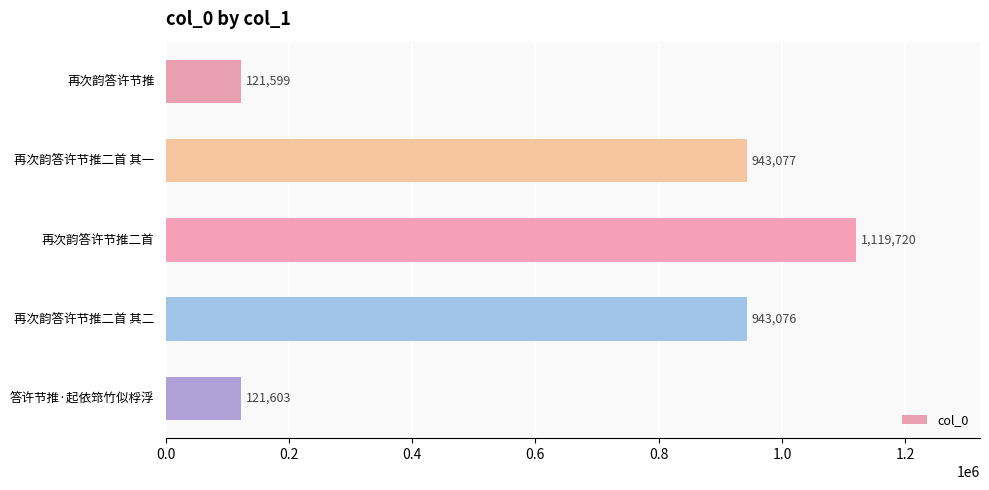

Rank the categories by value from highest to lowest.

再次韵答许节推二首, 再次韵答许节推二首 其一, 再次韵答许节推二首 其二, 答许节推·起依筇竹似桴浮, 再次韵答许节推